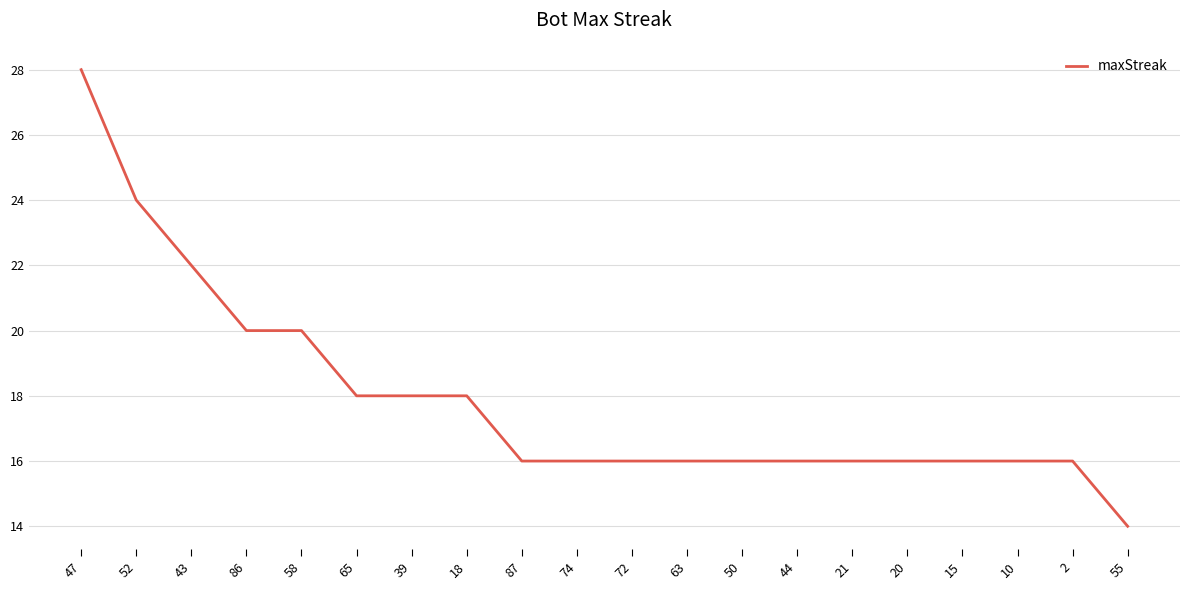

What is the sum of the values at 18 and 47?

46